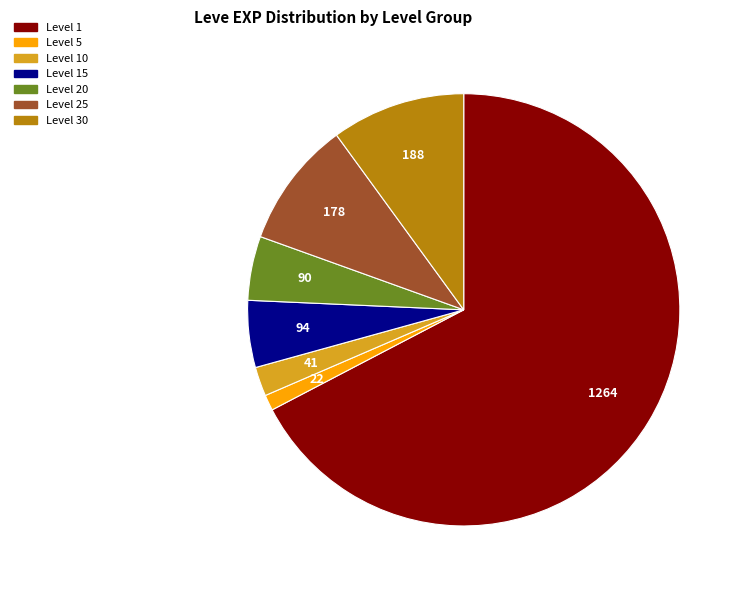

Is there any slice that represents more than half of the pie?

Yes